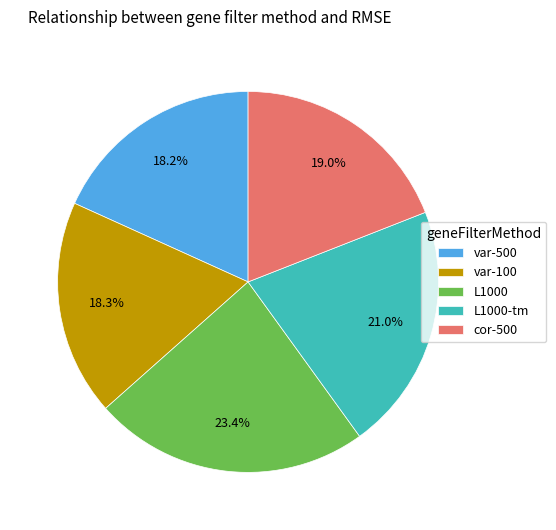

Does any single category account for the majority?

No